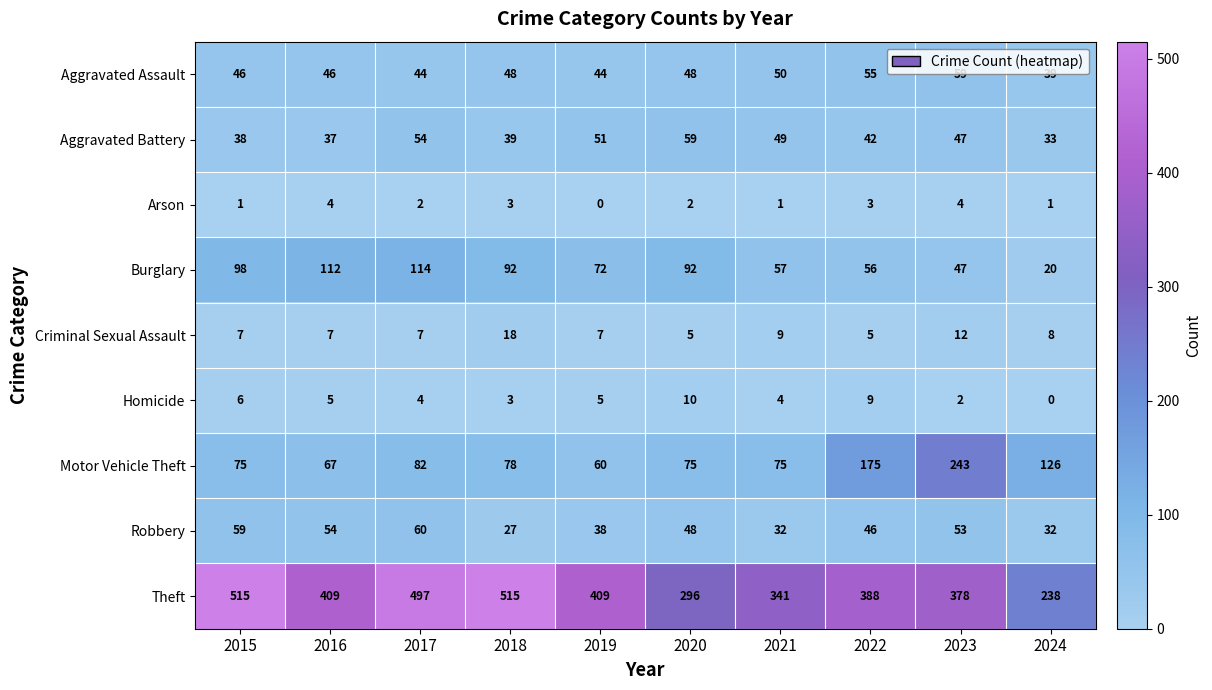

What is the sum of the Homicide values at 2024 and 2016?

5